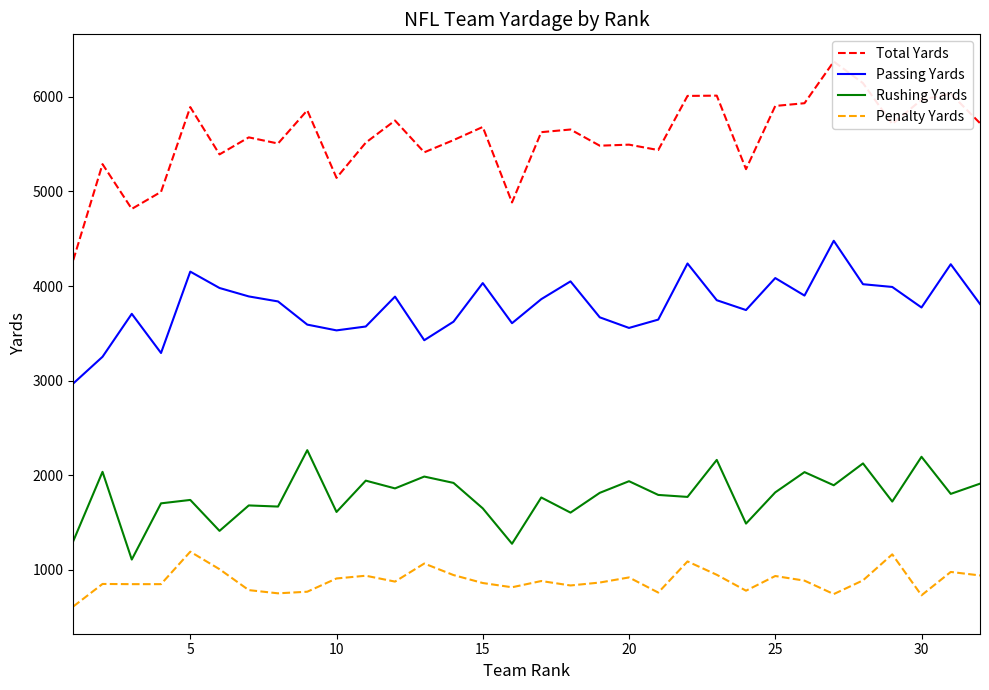

What is the average value of the Passing Yards series?

3789